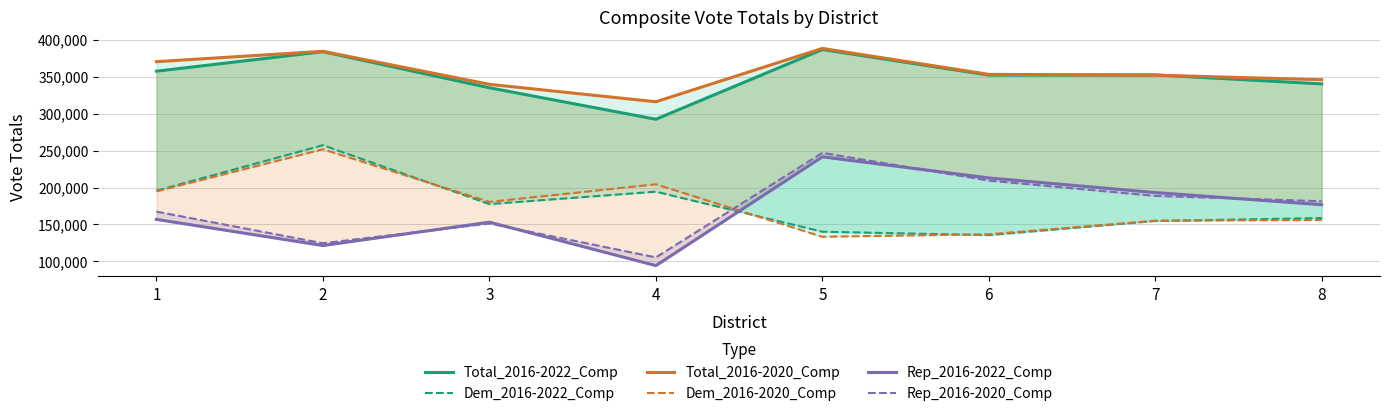

Rank the series by their maximum value, from lowest to highest.

Rep_2016-2022_Comp, Rep_2016-2020_Comp, Dem_2016-2020_Comp, Dem_2016-2022_Comp, Total_2016-2022_Comp, Total_2016-2020_Comp